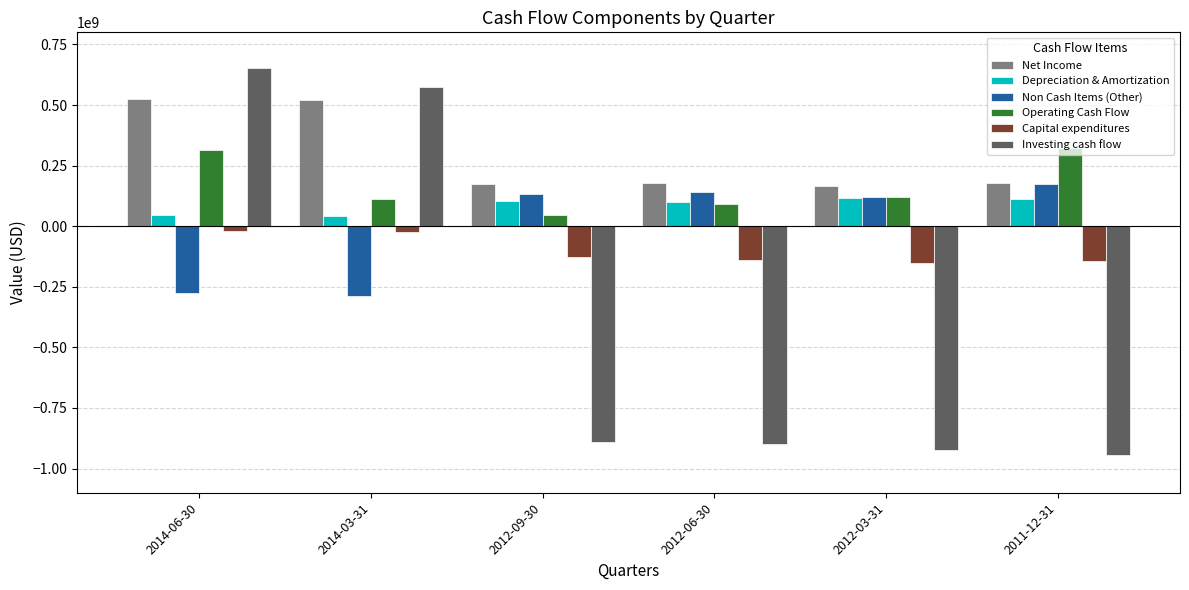

Which series has the widest spread of values?

Investing cash flow